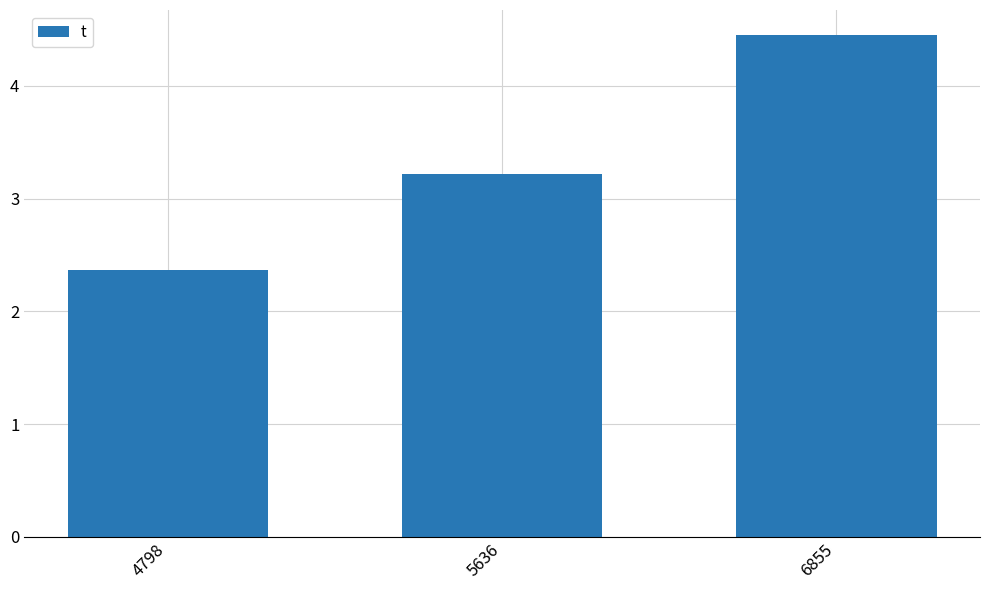

The chart shows a value of 1.1 at 5636. True or false?

False